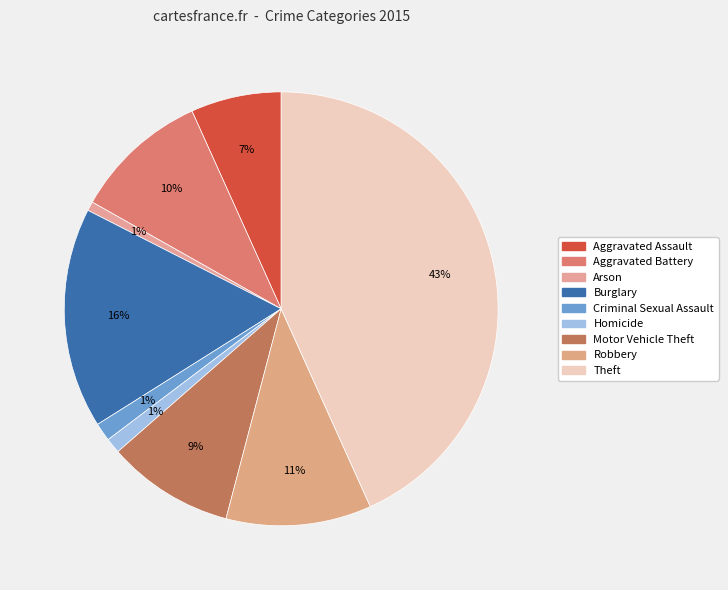

What is the smallest slice in the pie chart?

Arson